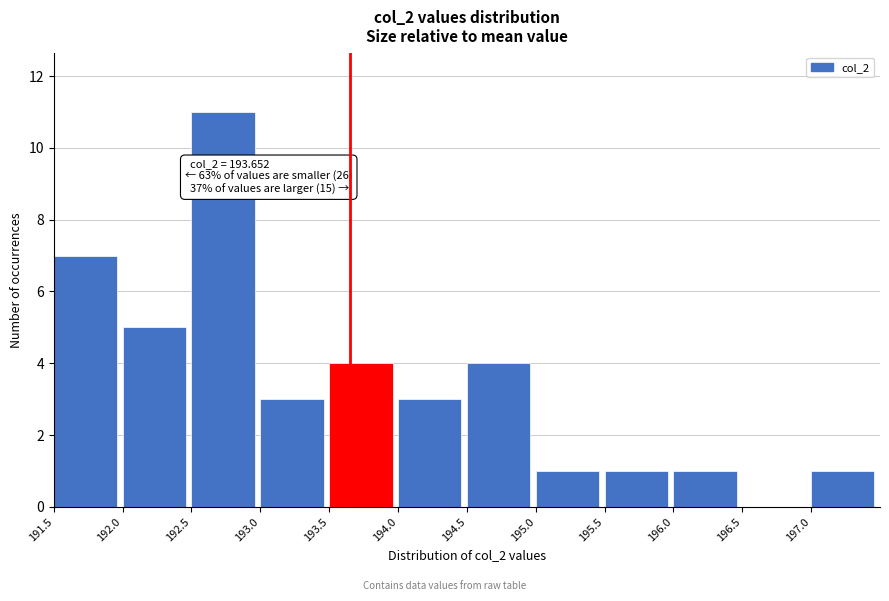

Over which range of the x-axis is the bar tallest?

192.5 to 193.0